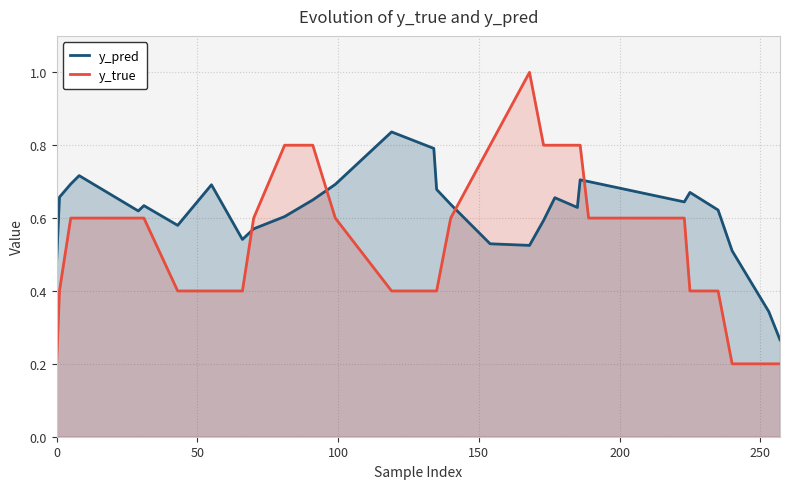

Rank the series by their average value, from lowest to highest.

y_true, y_pred